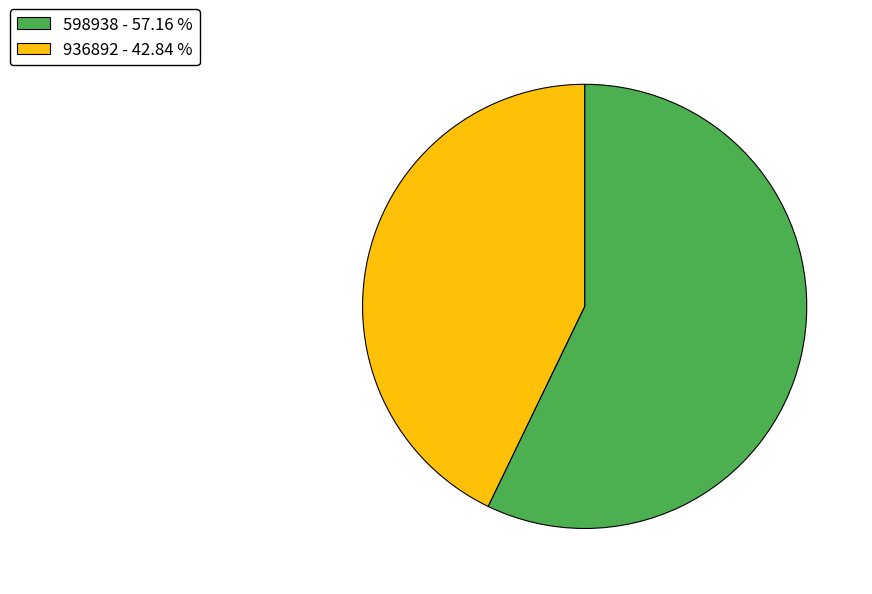

Rank the categories by value from lowest to highest.

936892, 598938